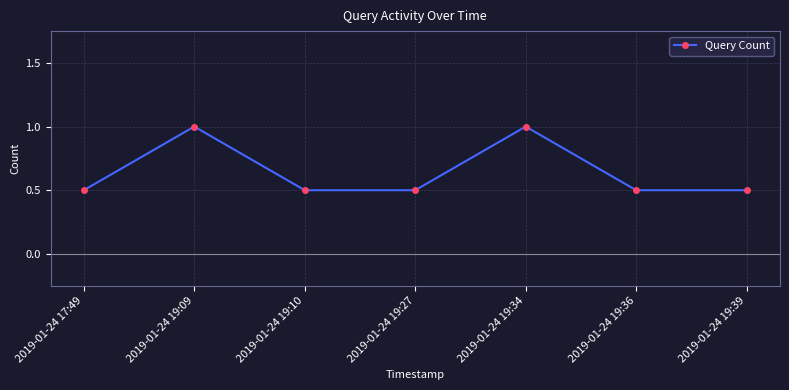

At which label is the value closest to 1?

2019-01-24 17:49